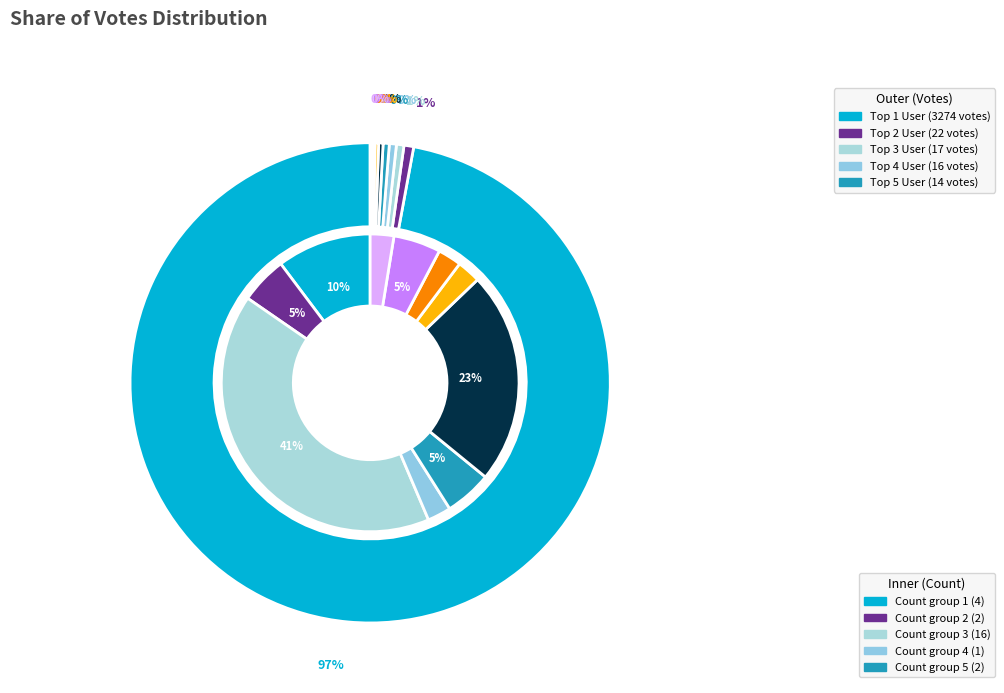

Combined, what portion of the pie is 4 votes and 3 votes?

0.2%